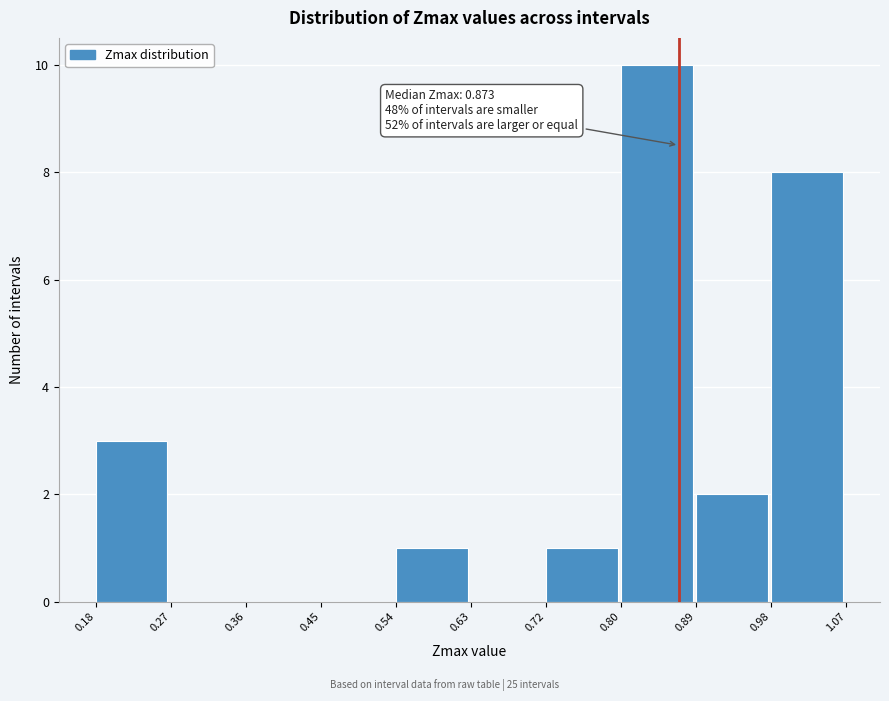

Over which range of the x-axis is the bar tallest?

0.80 to 0.89